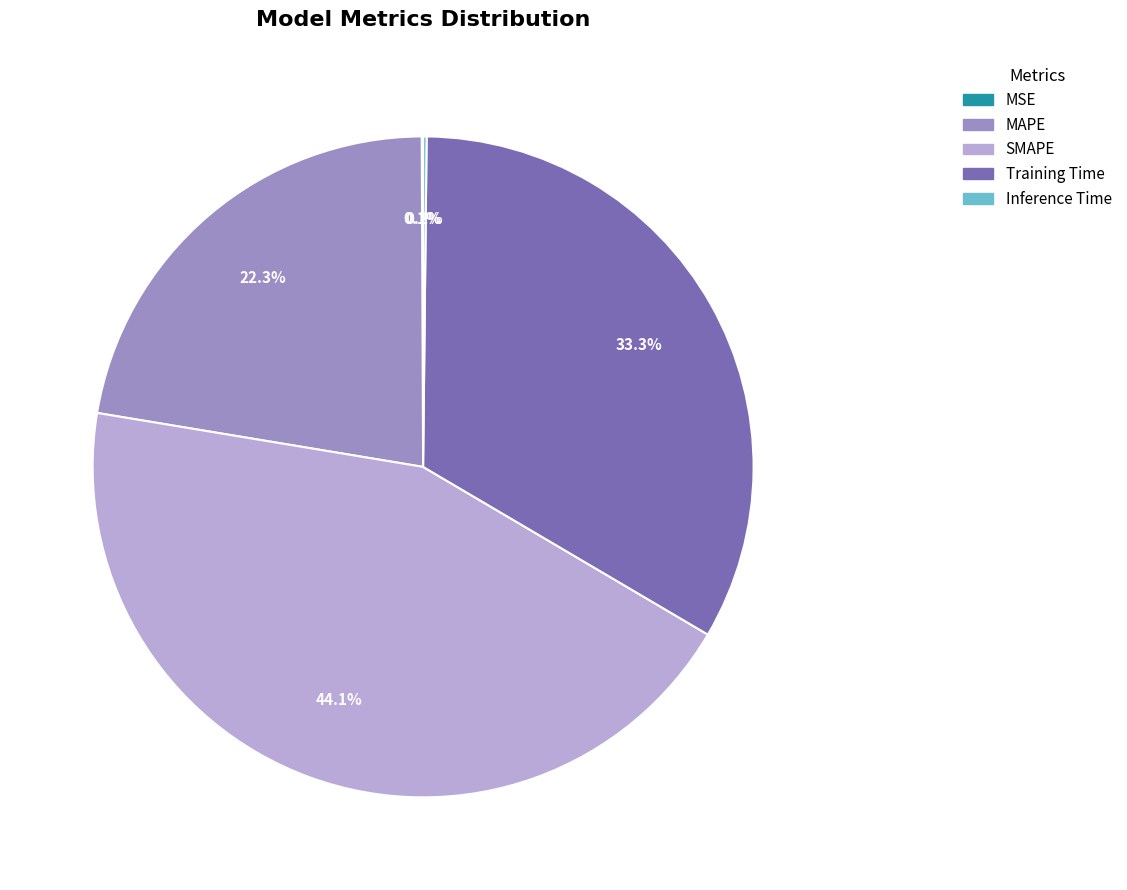

What is the largest slice in the pie chart?

SMAPE